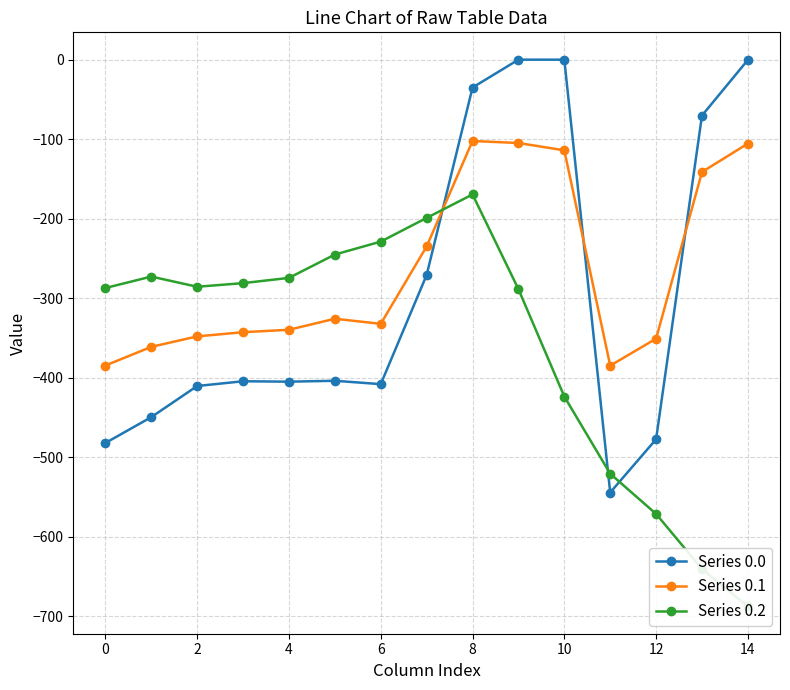

True or false: Series 0.0 and Series 0.1 intersect in this chart.

True